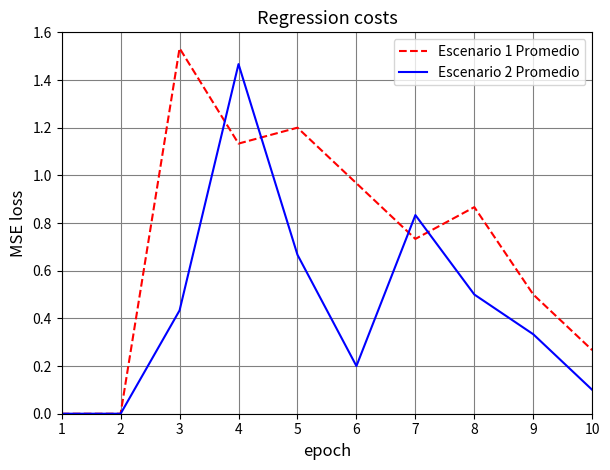

What are all the series names shown in the legend?

Escenario 1 Promedio, Escenario 2 Promedio